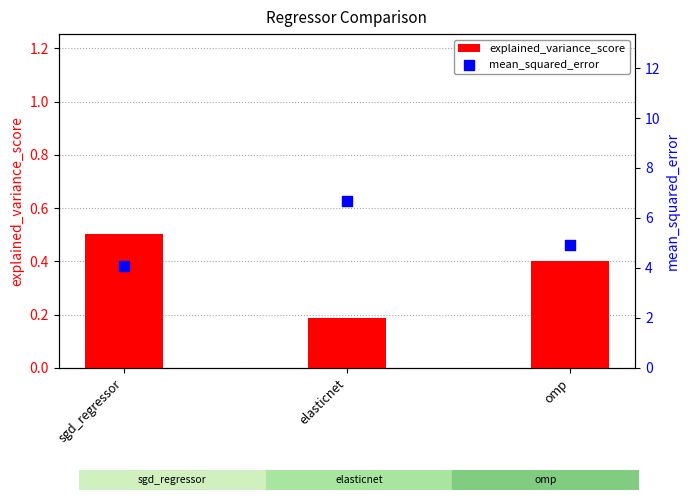

Which series contains the lowest Y value?

explained_variance_score